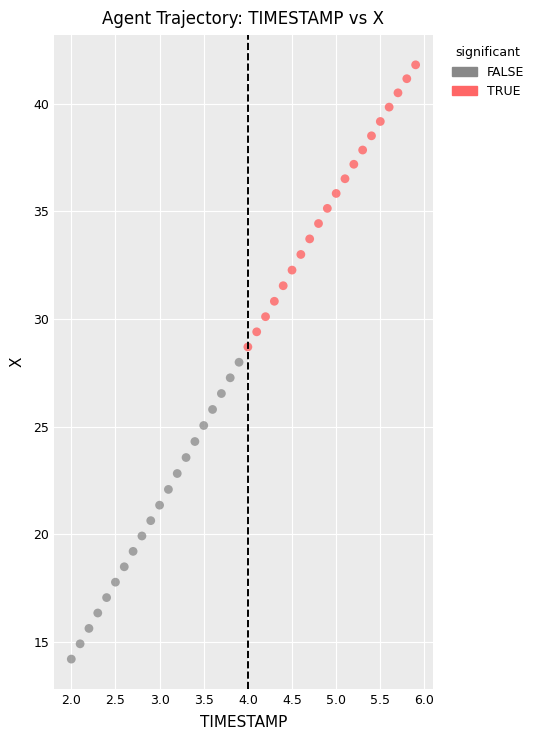

What are all the series names shown in the legend?

FALSE, TRUE